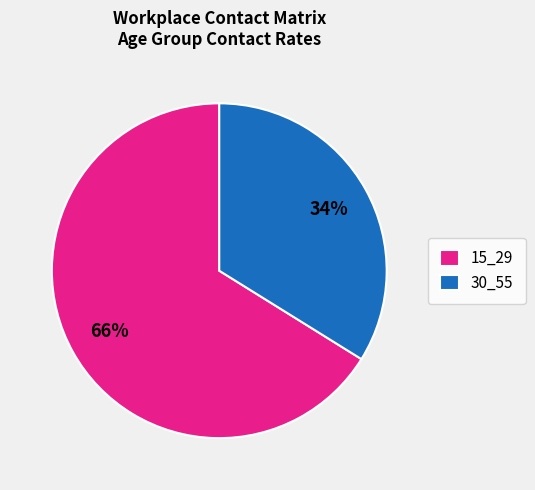

Combined, do 15_29 and 30_55 account for over 50%?

Yes